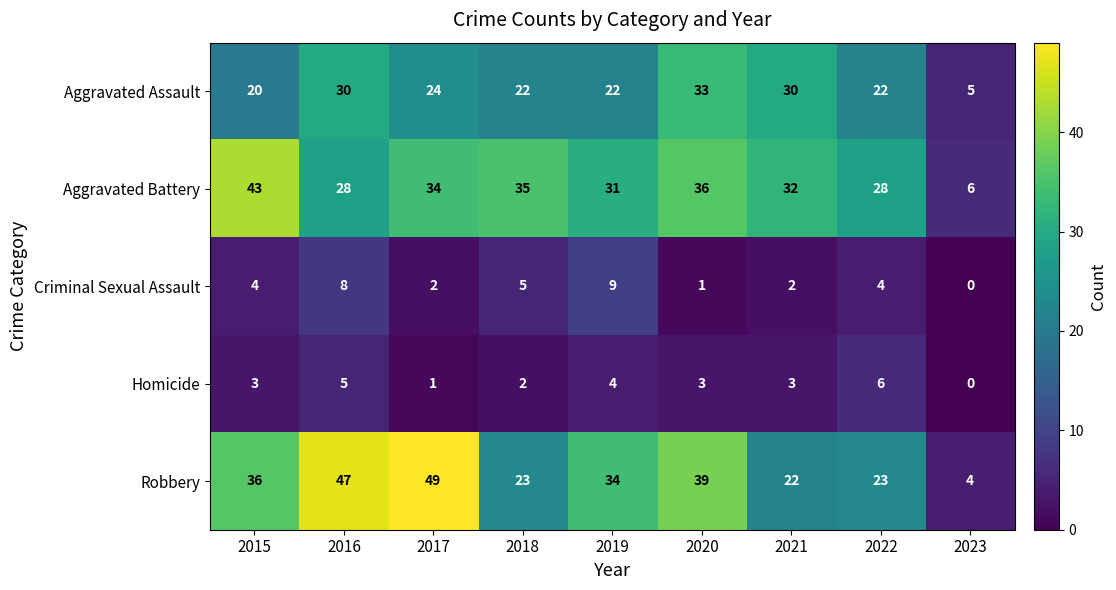

The Aggravated Assault series shows 22 at 2022. True or false?

True